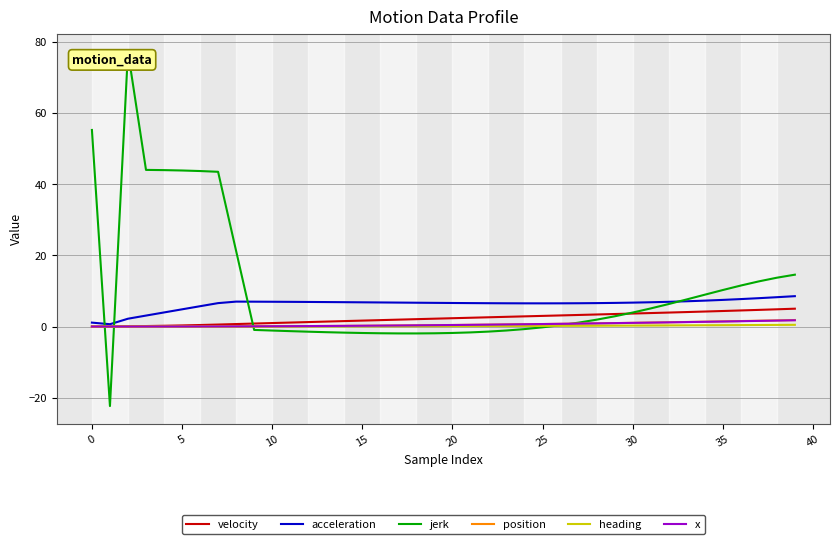

What are all the series names shown in the legend?

velocity, acceleration, jerk, position, heading, x